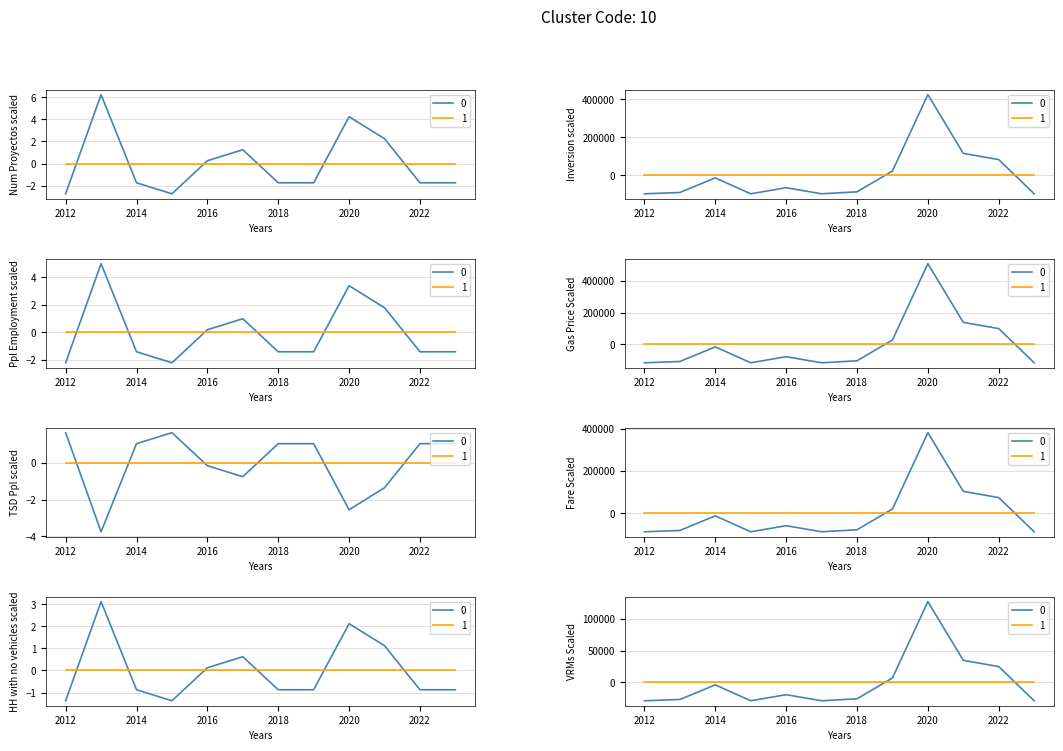

How many data points in Inversion Total (MMU$) are less than -65291?

7